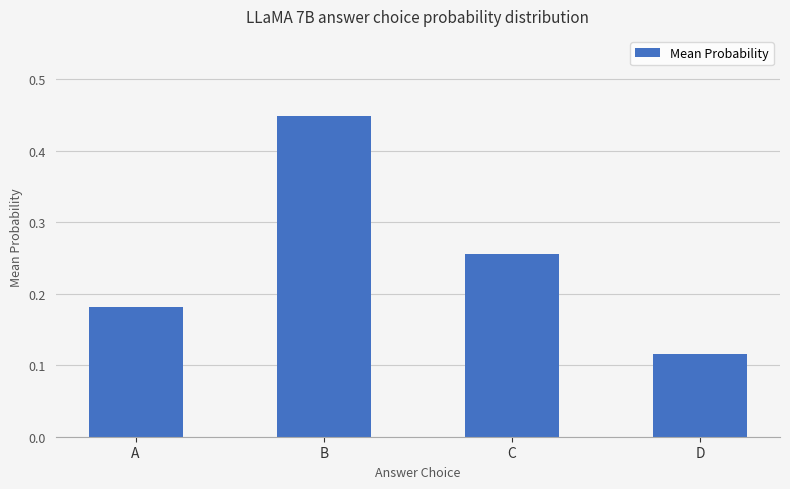

What is the sum of the values at B and A?

0.6